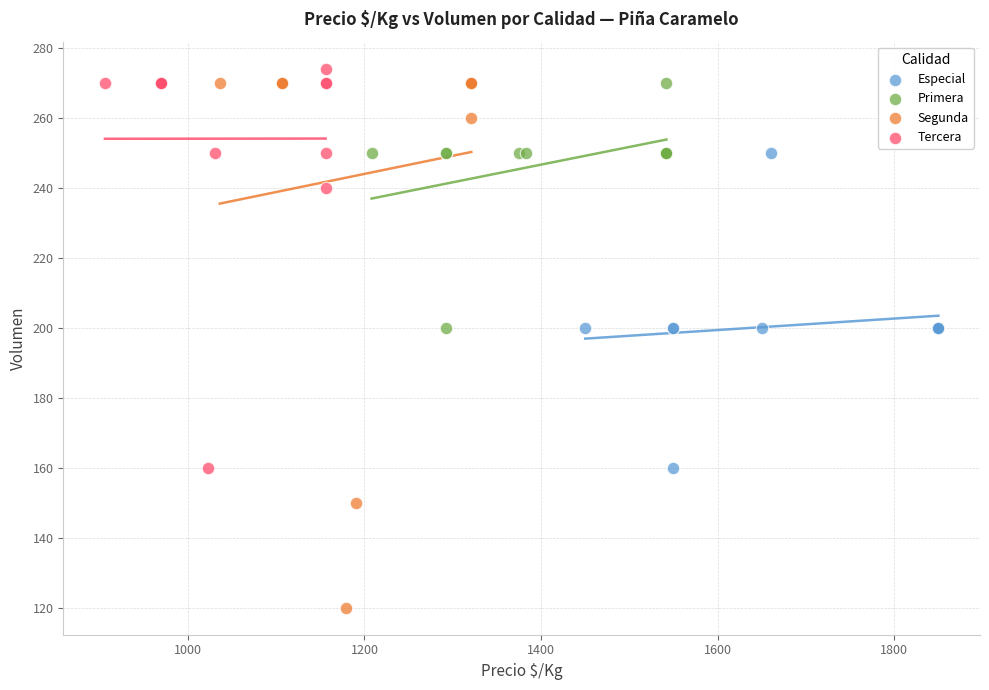

Which series has the widest spread of Y values?

Segunda